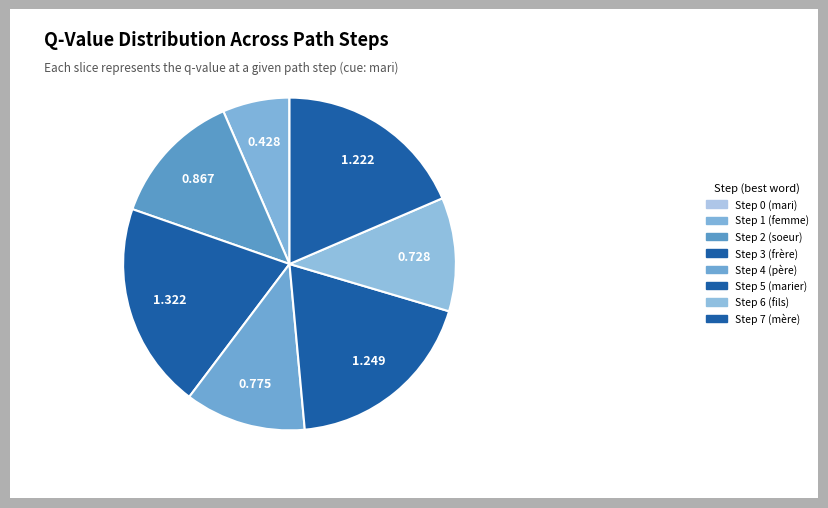

To the nearest percent, what is the average slice percentage?

12%